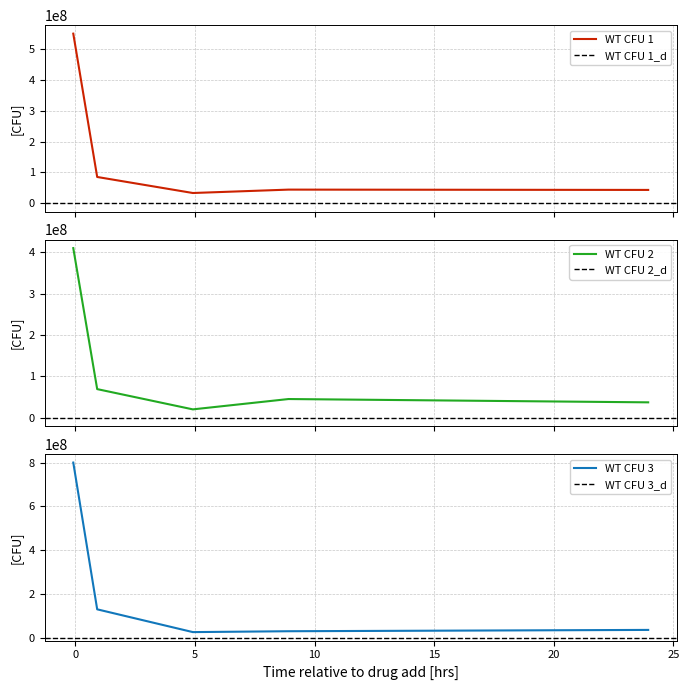

List the series in order of their peak value, lowest first.

WT CFU 2, WT CFU 1, WT CFU 3